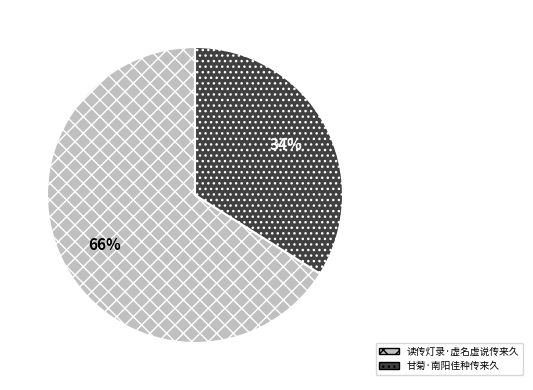

How many slices are in this pie chart?

2